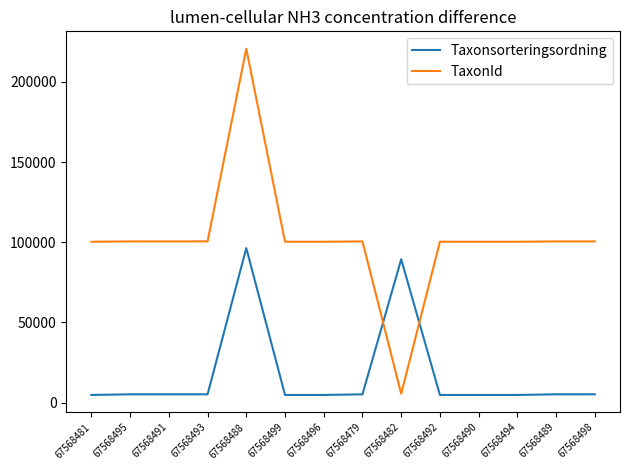

Which category has the lowest value in the TaxonId series?

67568482